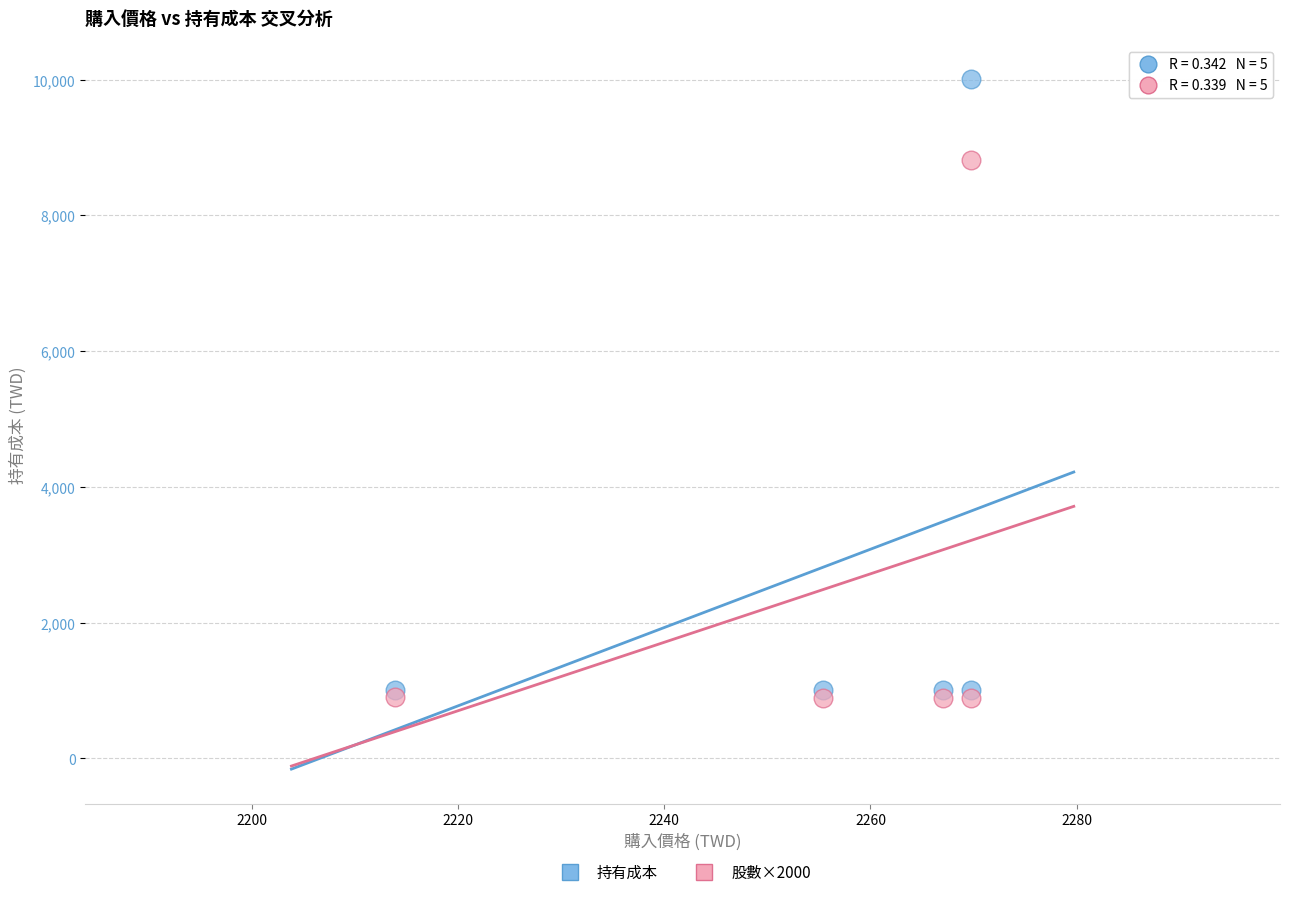

In the 持有成本 series, what Y value is closest to 5500?

1000.0